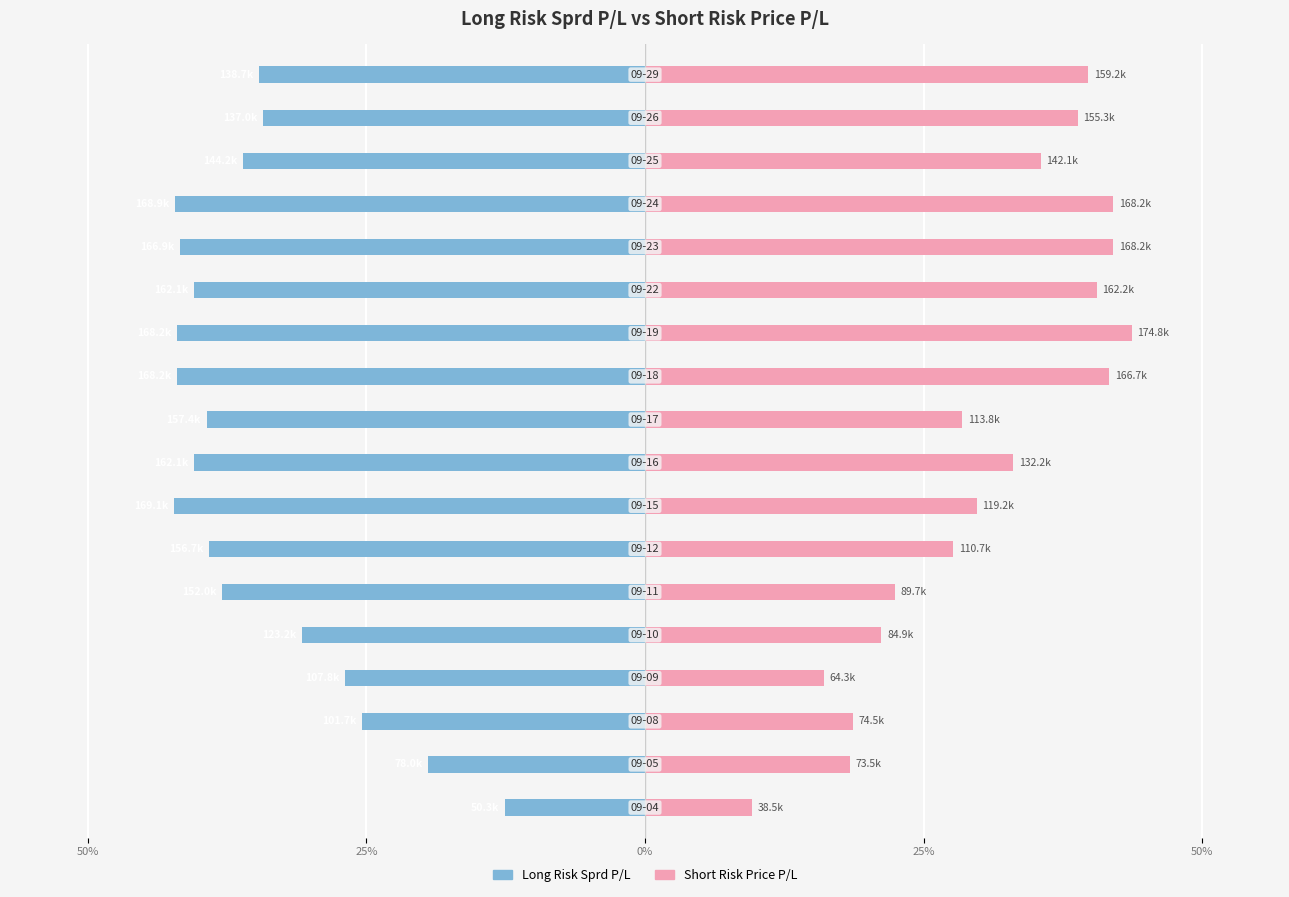

Which series has the largest range (max minus min)?

Short Risk Price P/L